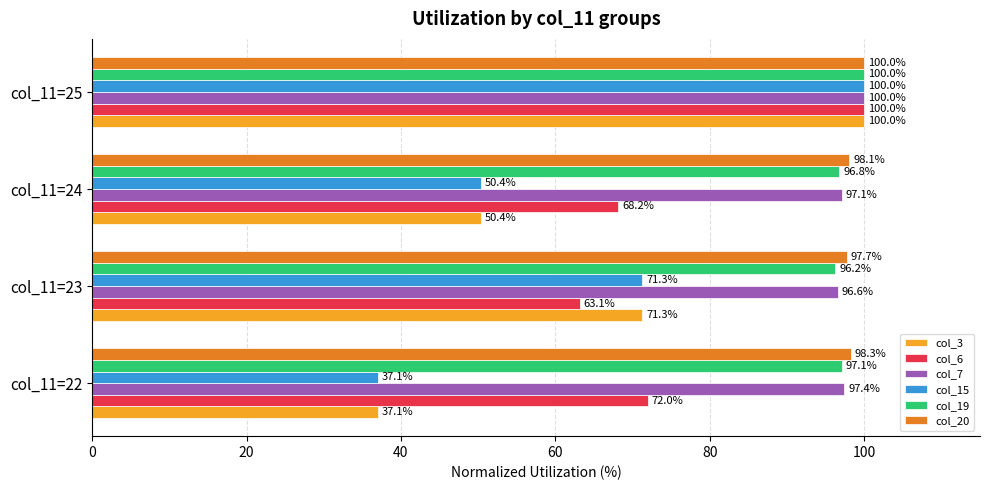

The col_19 series shows 165.3 at col_11=23. True or false?

False